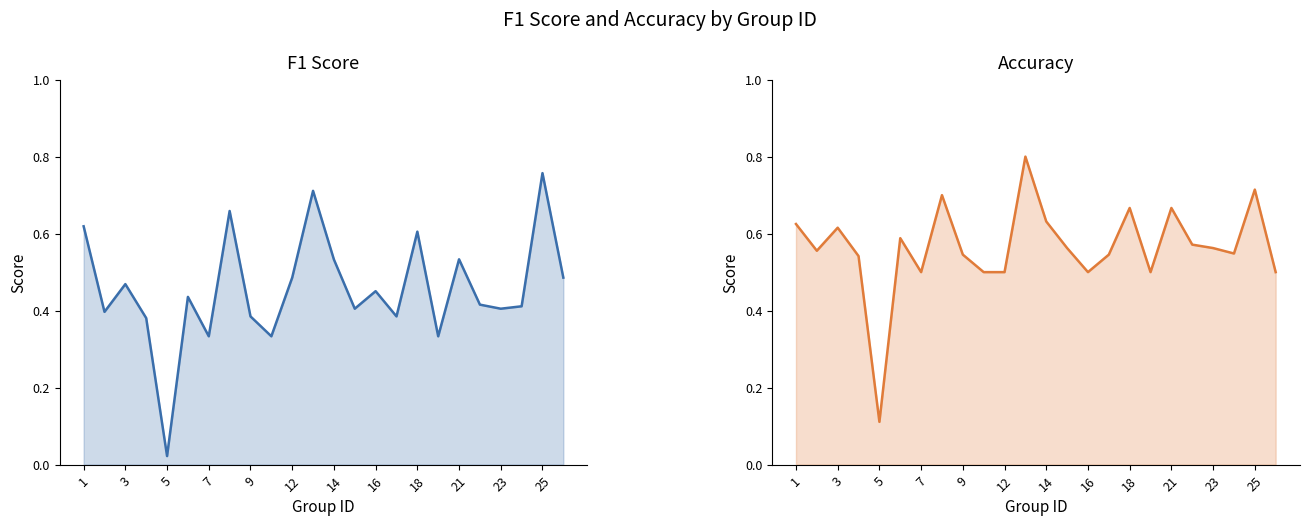

In f1, how many points are higher than both neighbors (excluding endpoints)?

8